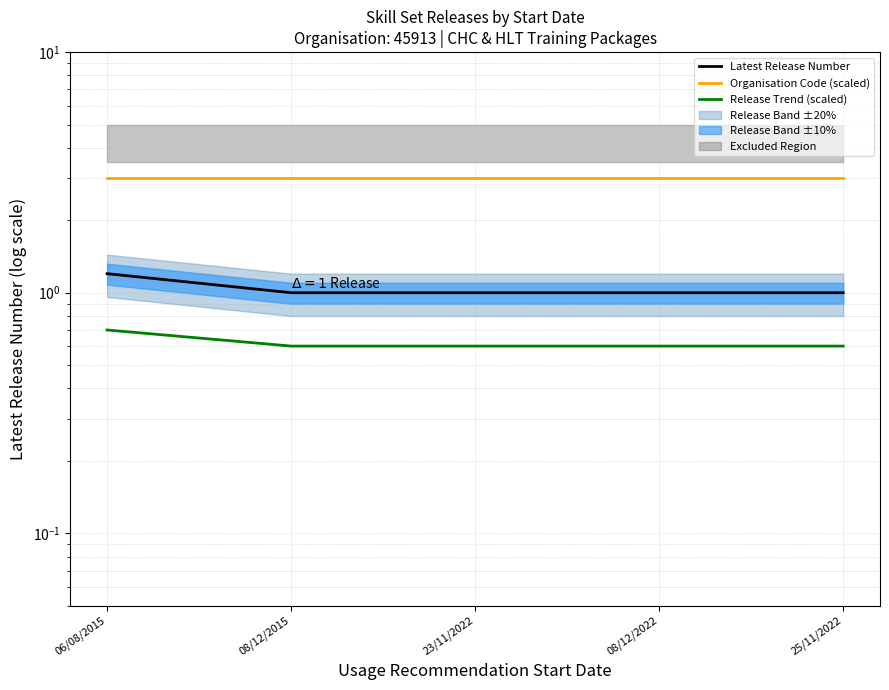

At 23/11/2022, list the series in order from smallest to largest.

Release Trend (scaled), Latest Release Number, Organisation Code (scaled)